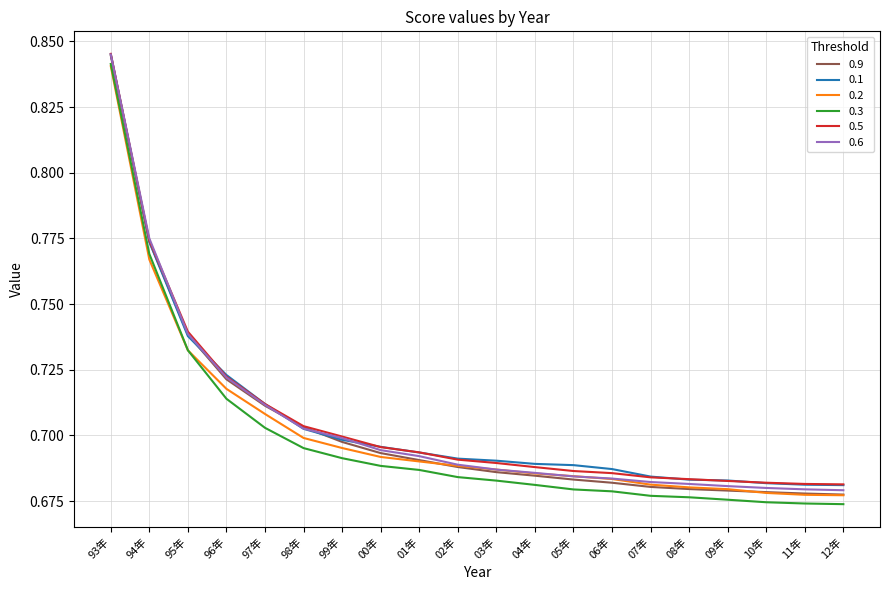

After their last crossing, which series has the higher values: 0.6 or 0.2?

0.6